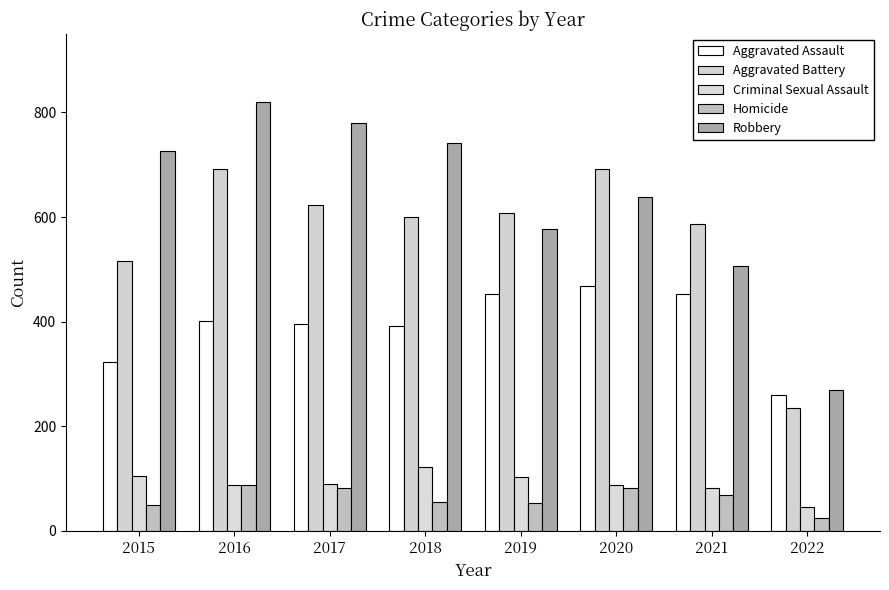

At how many categories does at least one series exceed 634?

5